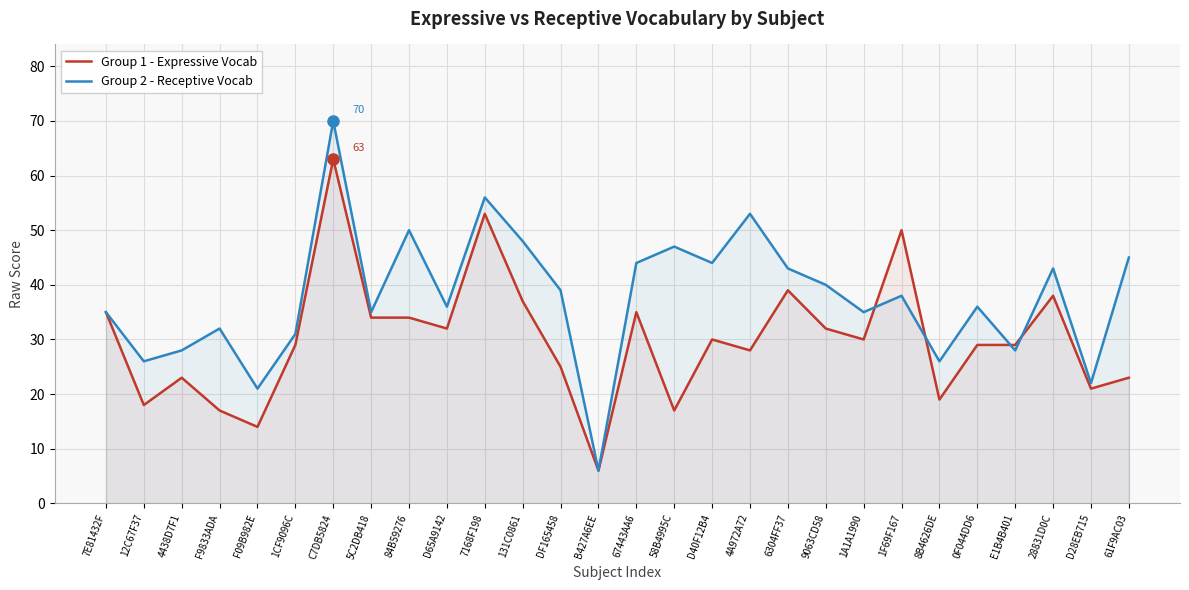

Is the value of Group 2 - Receptive Vocab at 9063CD58 greater than the value of Group 1 - Expressive Vocab at F9833ADA?

Yes